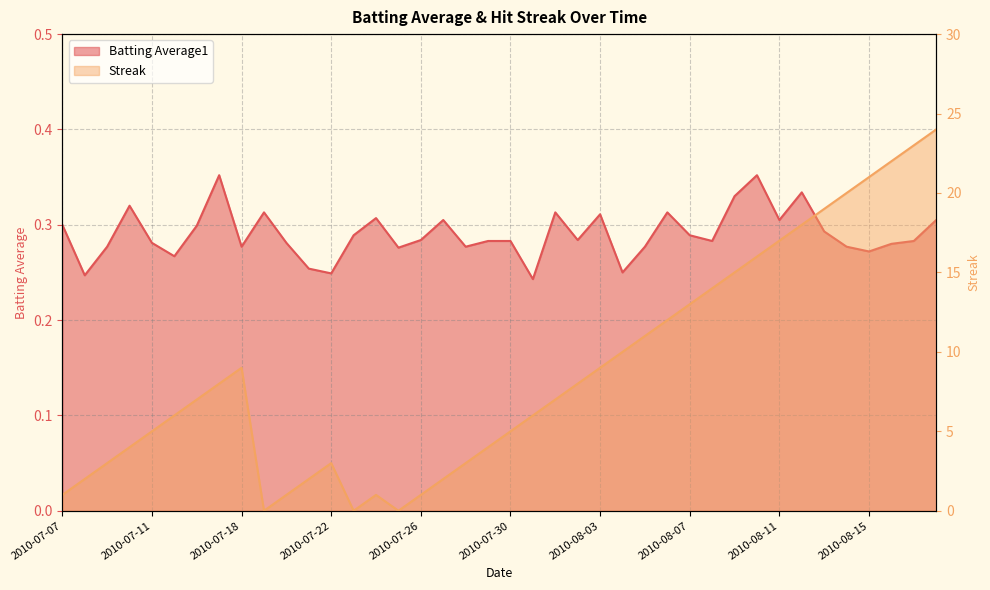

Reading right to left, transcribe all the data shown in this chart.

Batting Average1: 0.3	0.3	0.3	0.3	0.3	0.3	0.3	0.3	0.4	0.3	0.3	0.3	0.3	0.3	0.2	0.3	0.3	0.3	0.2	0.3	0.3	0.3	0.3	0.3	0.3	0.3	0.3	0.2	0.3	0.3	0.3	0.3	0.4	0.3	0.3	0.3	0.3	0.3	0.2	0.3
Streak: 24.0	23.0	22.0	21.0	20.0	19.0	18.0	17.0	16.0	15.0	14.0	13.0	12.0	11.0	10.0	9.0	8.0	7.0	6.0	5.0	4.0	3.0	2.0	1.0	0.0	1.0	0.0	3.0	2.0	1.0	0.0	9.0	8.0	7.0	6.0	5.0	4.0	3.0	2.0	1.0